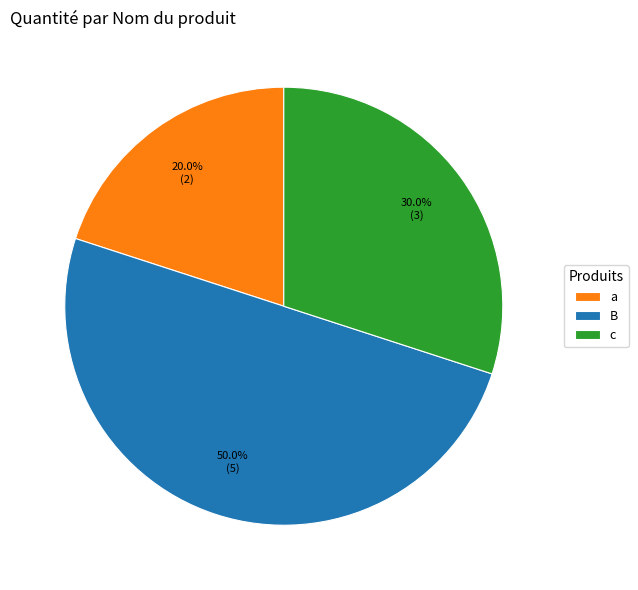

To the nearest percent, what is the difference between the c and a slice percentages?

10%